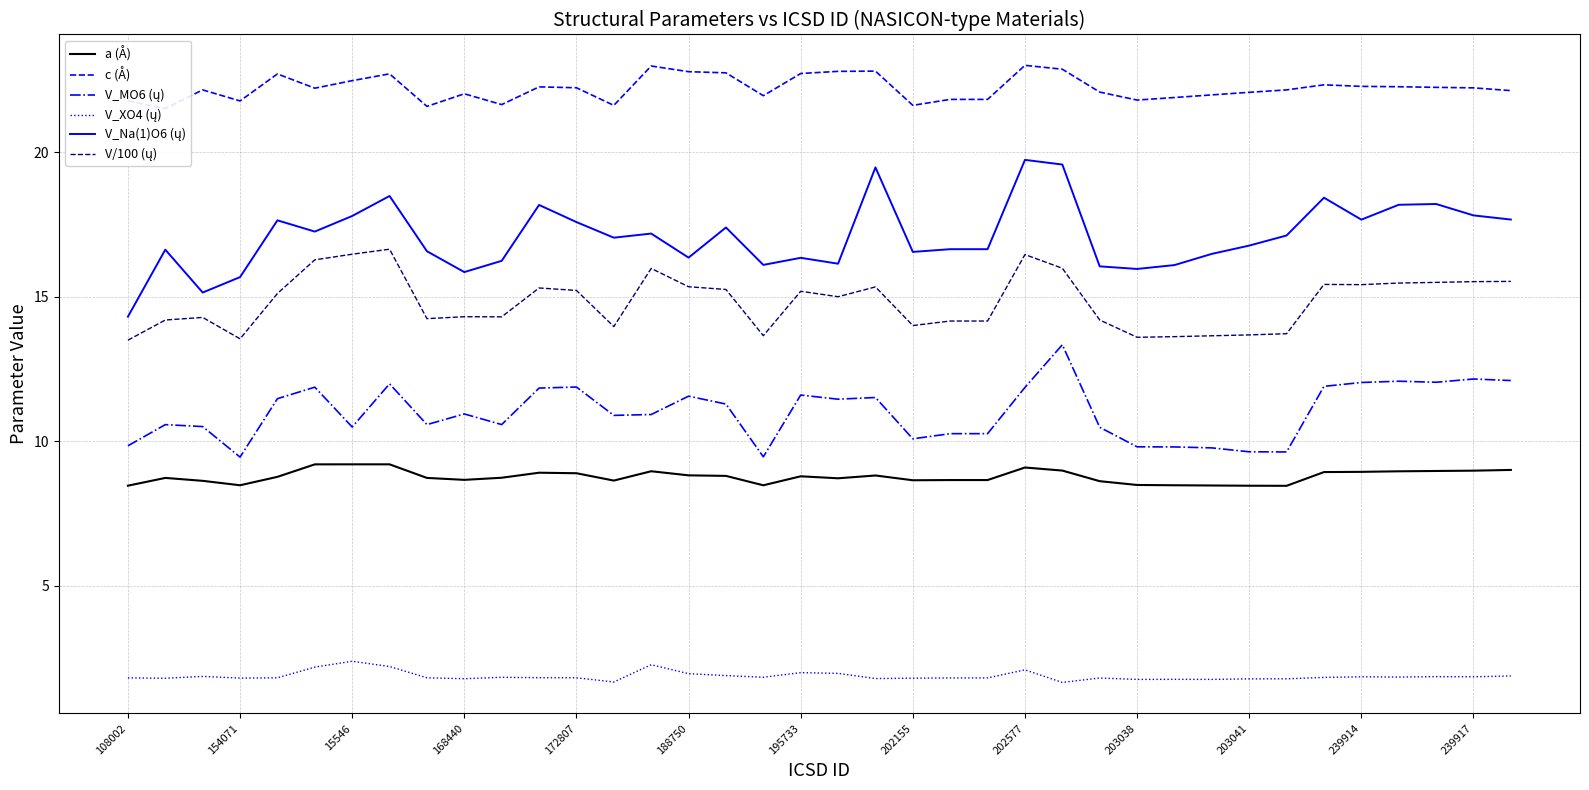

Which series has the largest total across all categories?

c (Å)